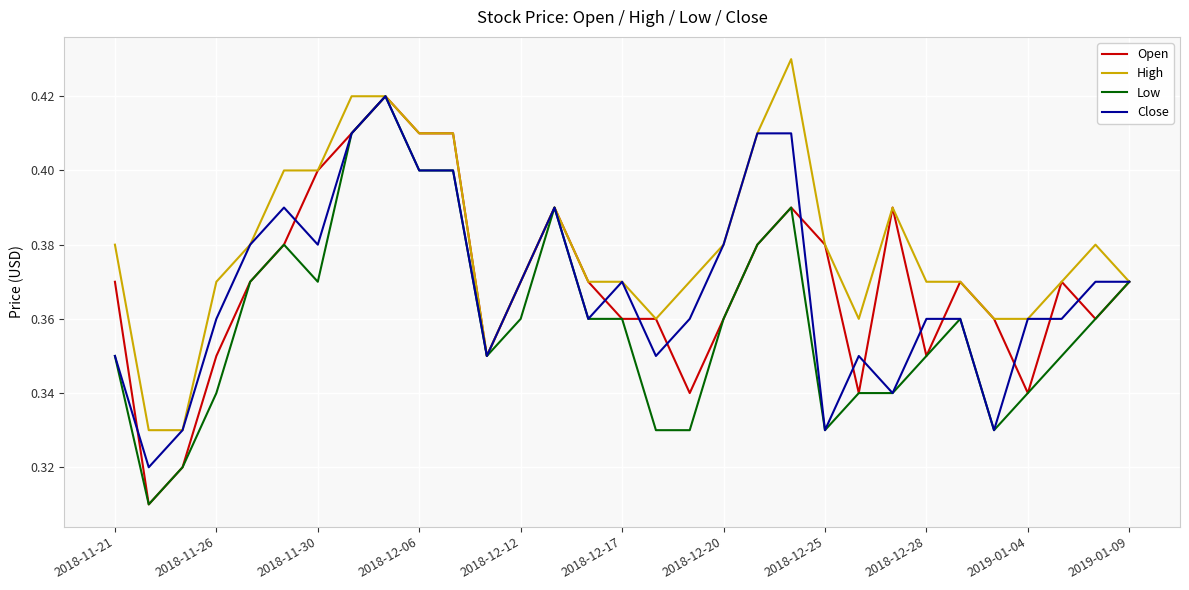

Which series has the largest total across all categories?

High